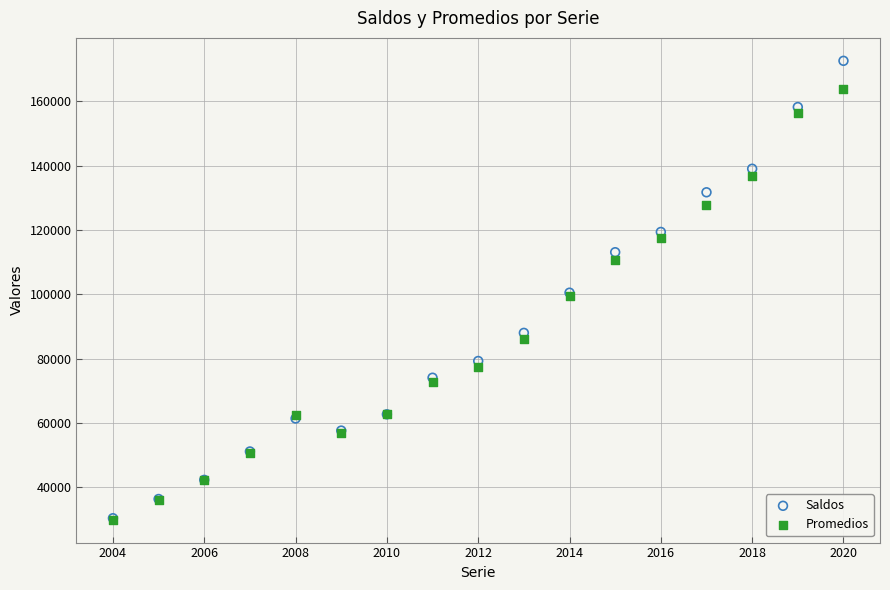

Which series reaches the maximum Y coordinate?

Saldos